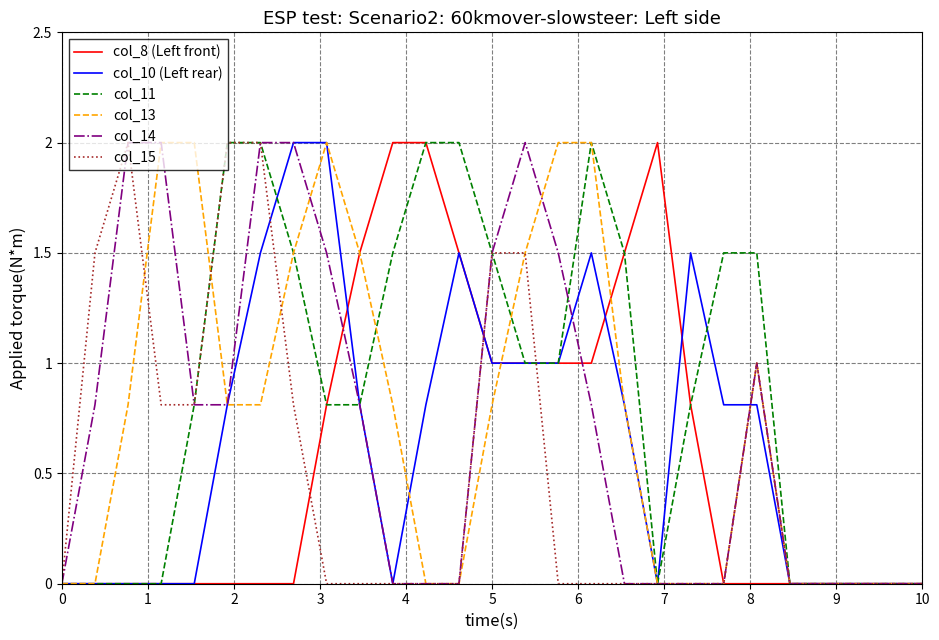

What is the maximum value shown in the chart?

2.0